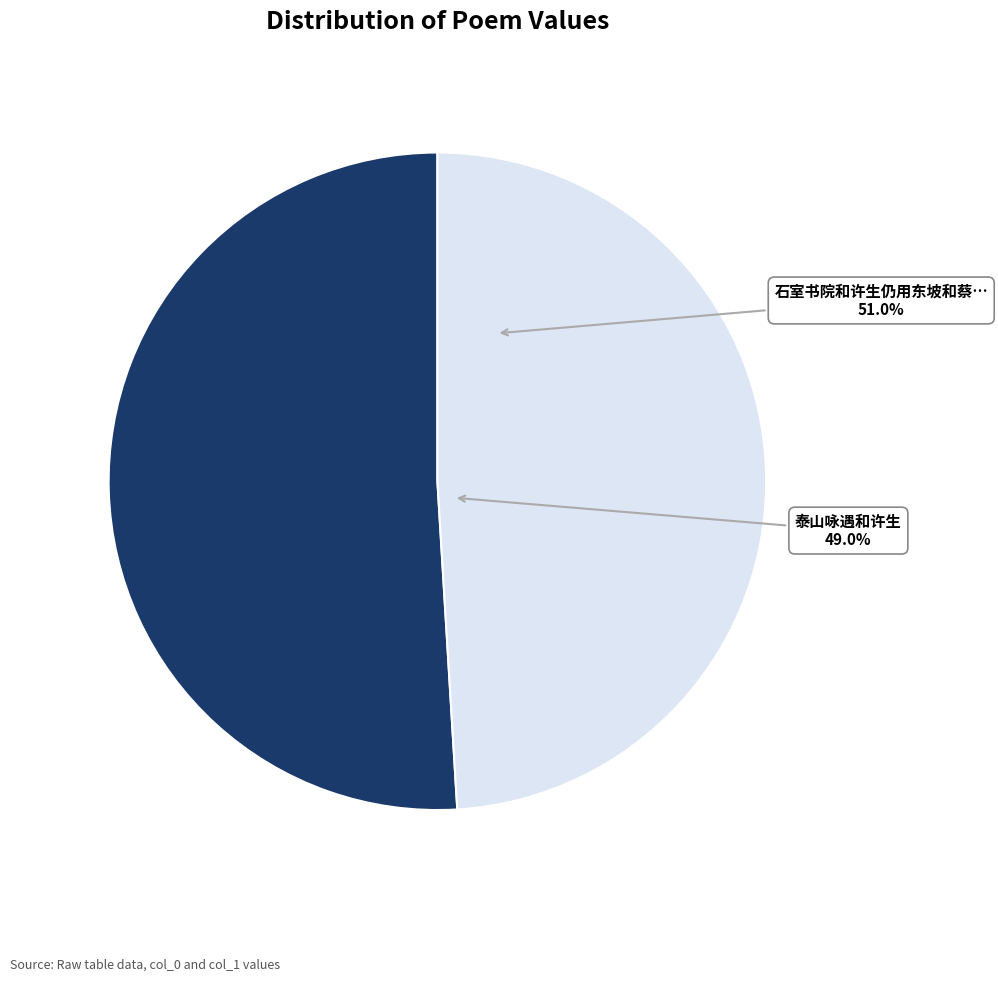

What is the smallest slice in the pie chart?

泰山咏遇和许生